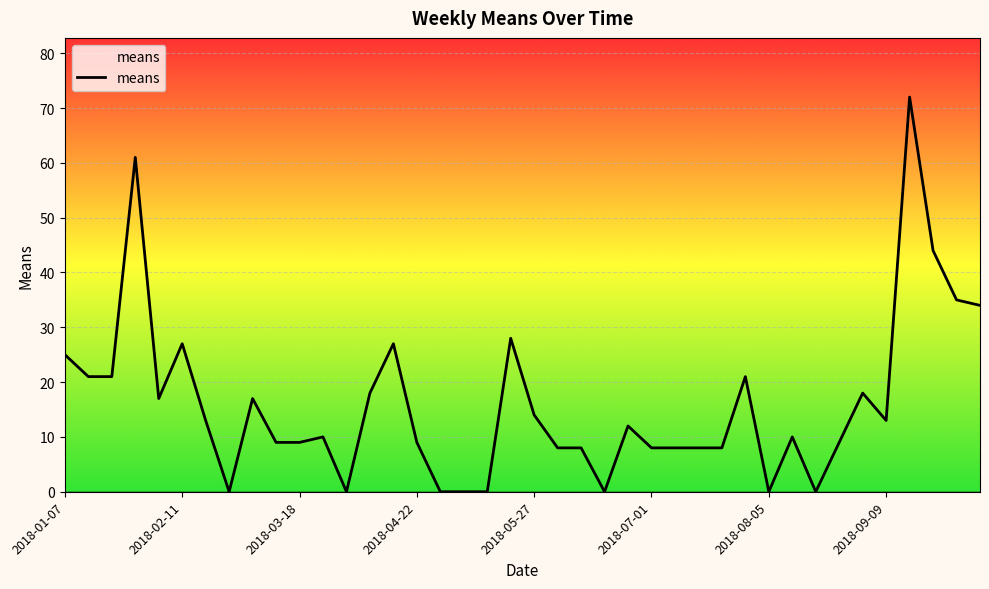

Does the chart display data point markers on the line(s)?

No